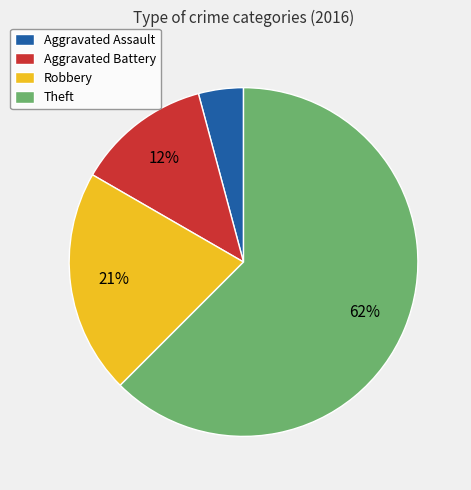

To the nearest percent, what is the average slice percentage?

25%